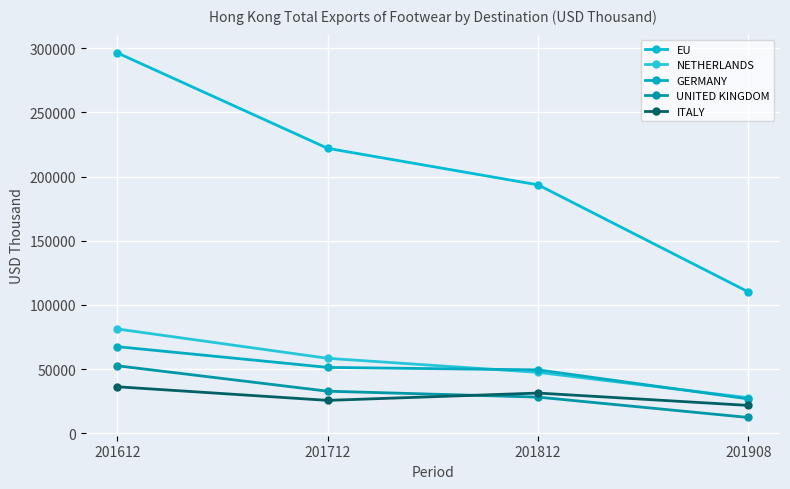

How many values in the UNITED KINGDOM series exceed 32735?

2